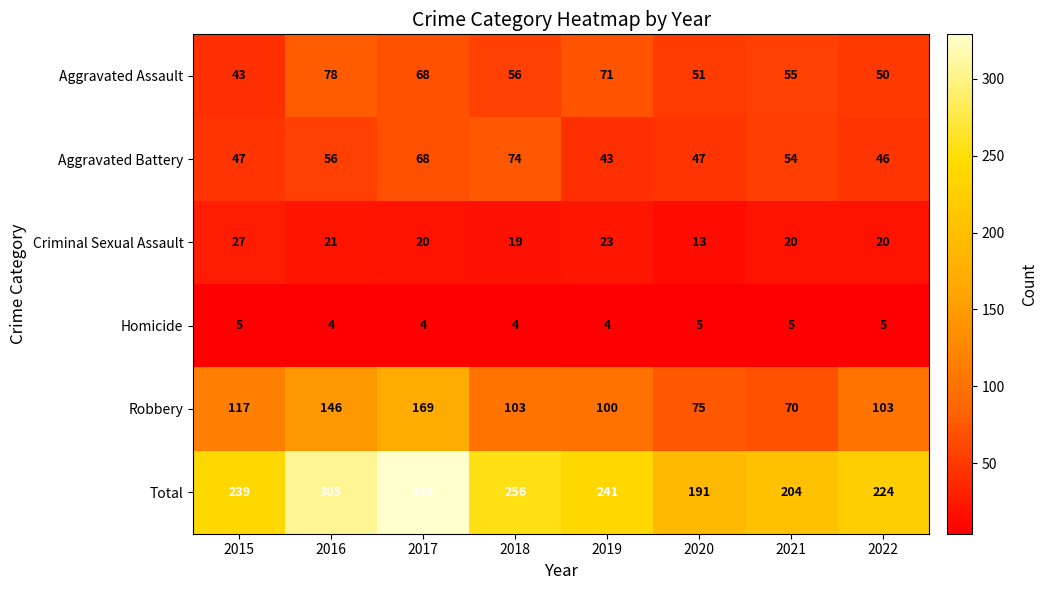

At 2021, list the series in order from smallest to largest.

Homicide, Criminal Sexual Assault, Aggravated Battery, Aggravated Assault, Robbery, Total